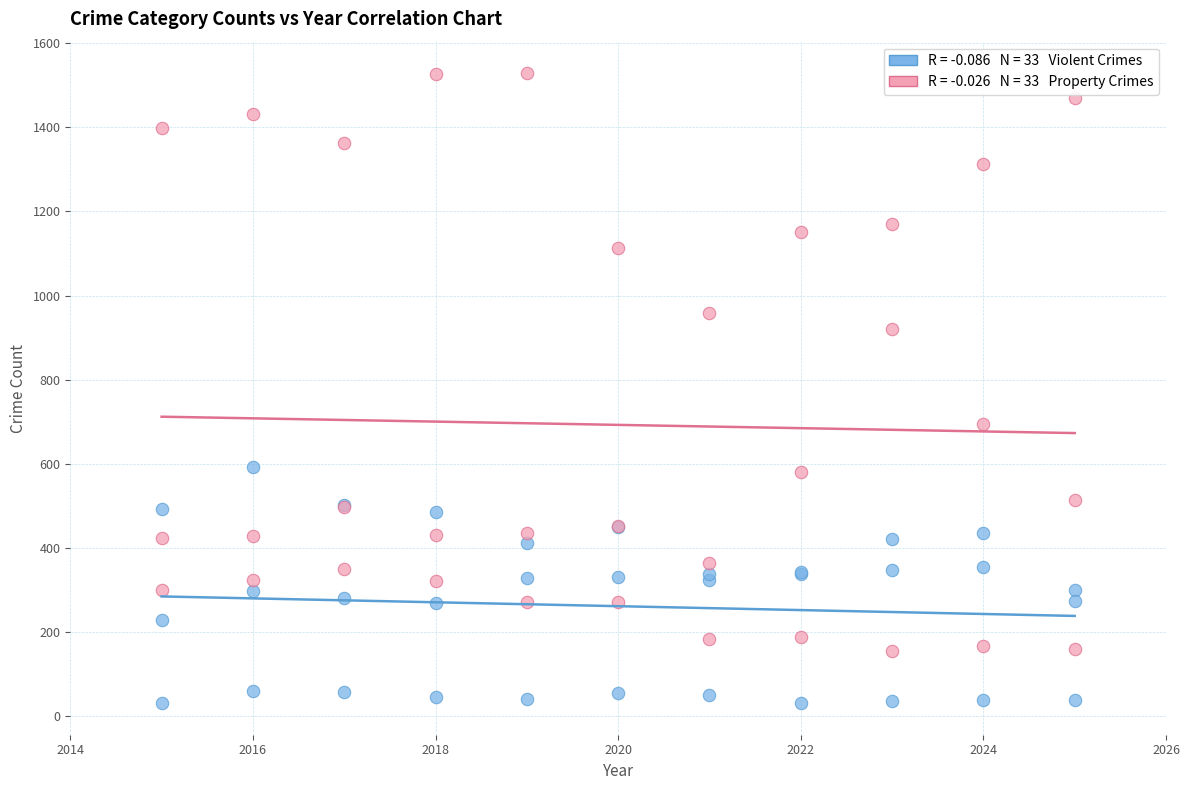

Across all series, what Y value is closest to 779?

694